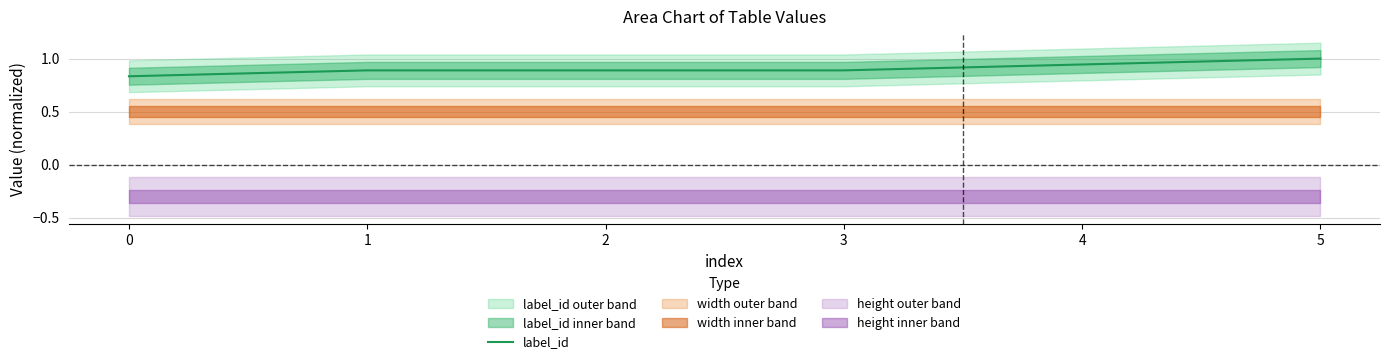

Does the chart have visible grid lines?

Yes